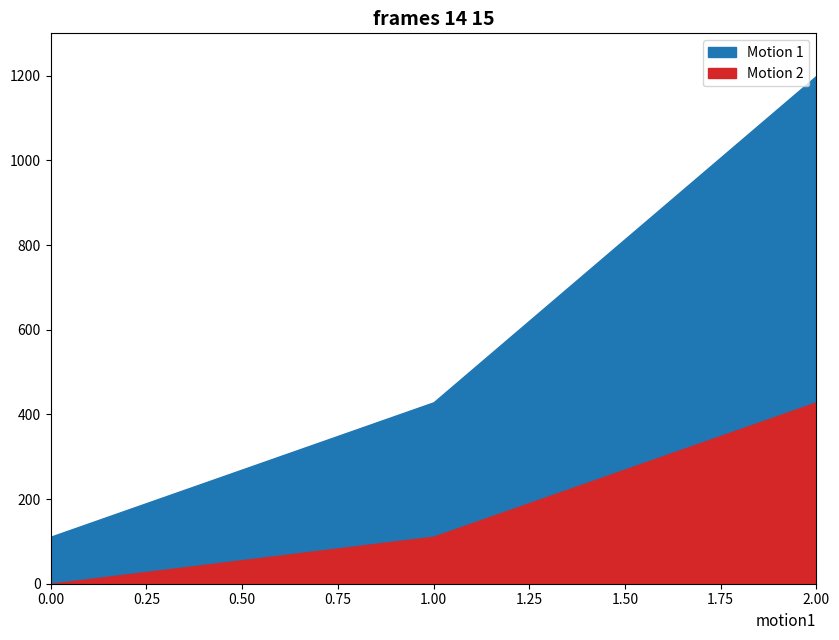

What is the difference between the maximum and minimum values in the Motion 1 series?

1088.9